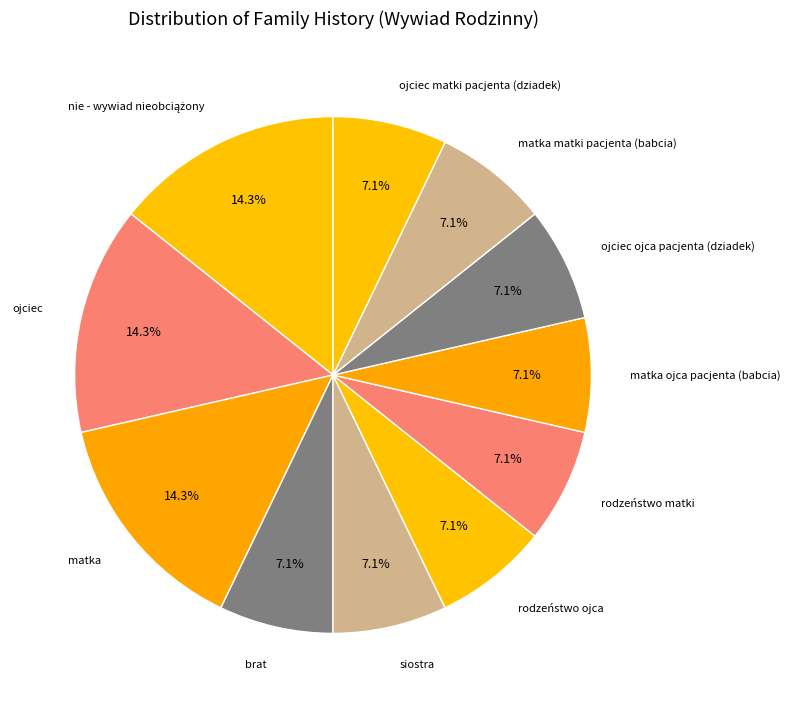

Count the number of slices in the pie.

11